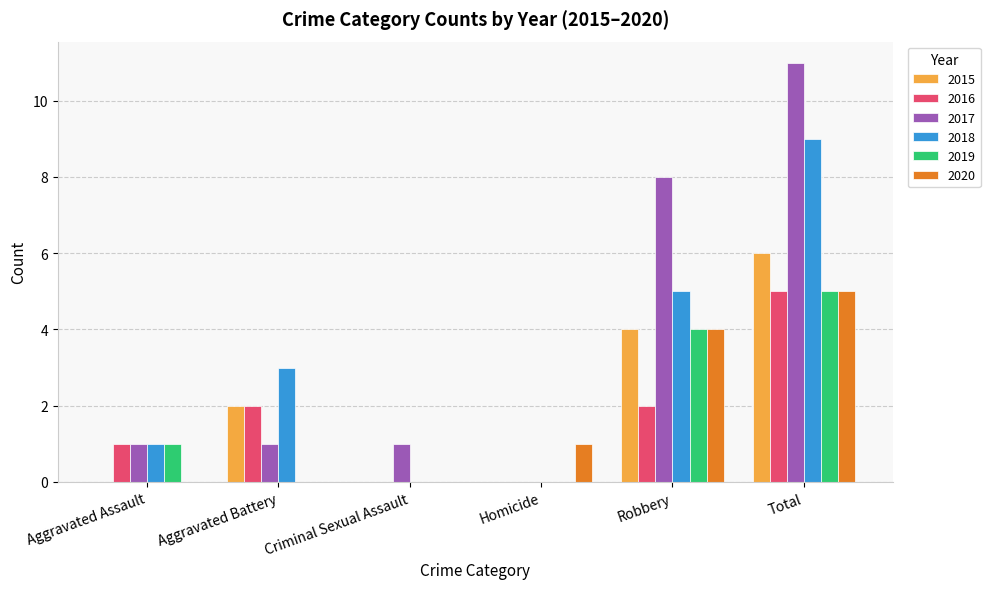

What are all the series names shown in the legend?

2015, 2016, 2017, 2018, 2019, 2020